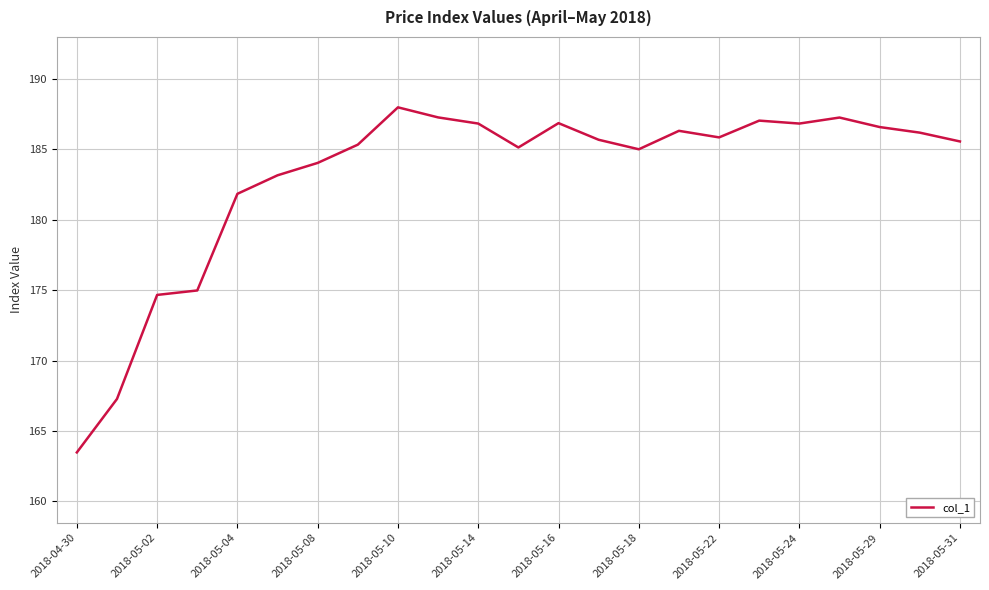

What is the maximum value shown in the chart?

188.0